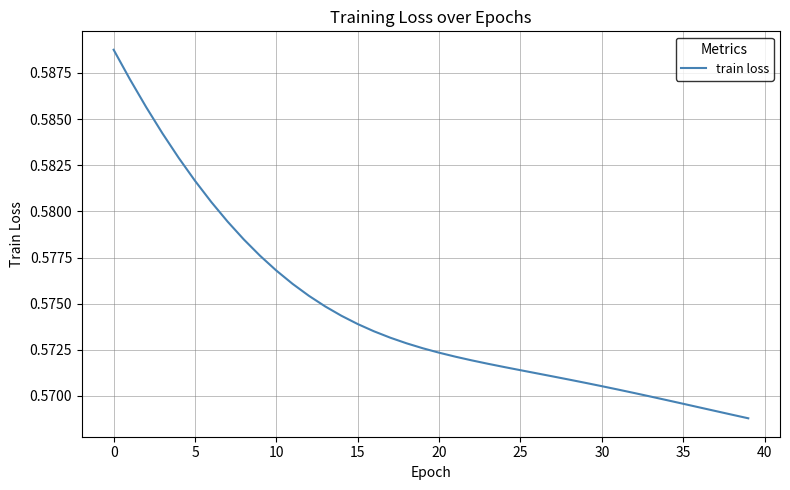

How many lines are shown in the chart?

1